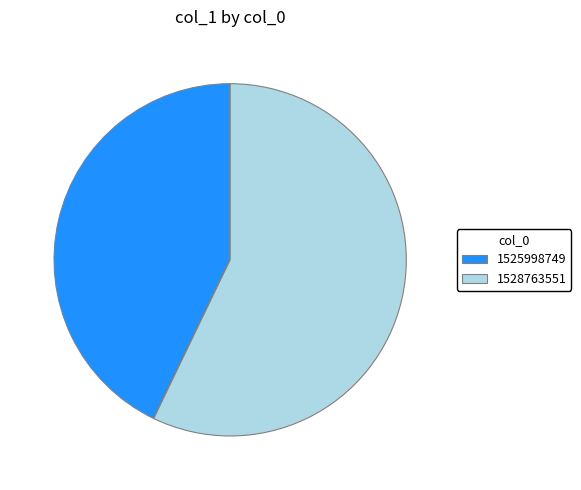

Is there any slice that represents more than half of the pie?

Yes